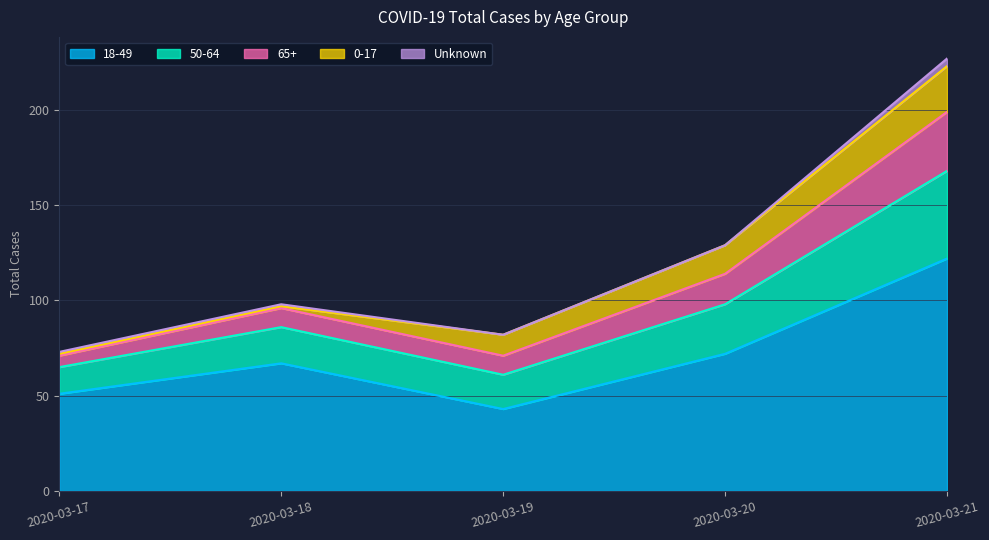

Which category has the highest value across all series?

2020-03-21